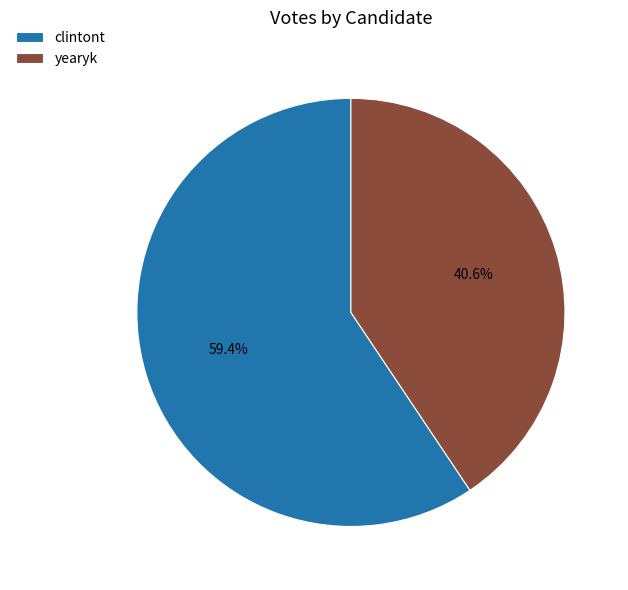

To the nearest percent, what is the average slice percentage?

50%